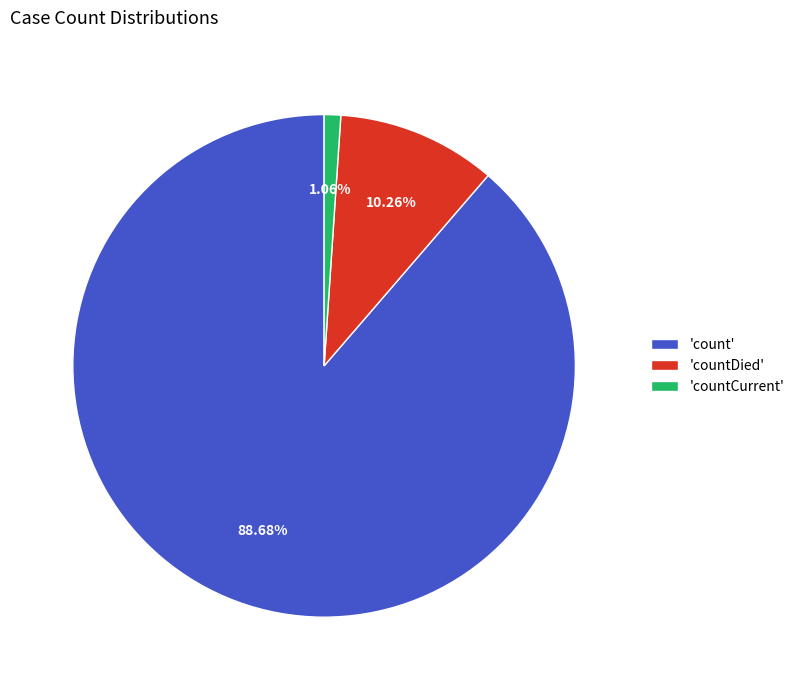

Count the number of slices in the pie.

3